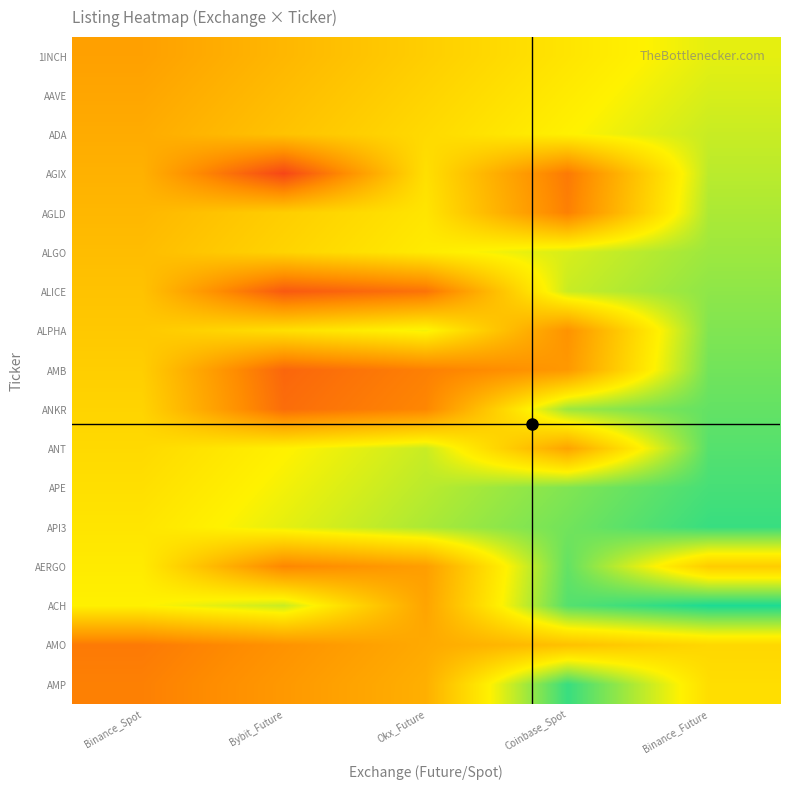

Reading right to left, extract all data points from this chart.

1INCH: Binance_Future=0.7	Coinbase_Spot=0.6	Okx_Future=0.6	Bybit_Future=0.5	Binance_Spot=0.4
AAVE: Binance_Future=0.7	Coinbase_Spot=0.6	Okx_Future=0.6	Bybit_Future=0.5	Binance_Spot=0.4
ADA: Binance_Future=0.7	Coinbase_Spot=0.7	Okx_Future=0.6	Bybit_Future=0.5	Binance_Spot=0.4
AGIX: Binance_Future=0.8	Coinbase_Spot=0.3	Okx_Future=0.6	Bybit_Future=0.1	Binance_Spot=0.5
AGLD: Binance_Future=0.8	Coinbase_Spot=0.3	Okx_Future=0.6	Bybit_Future=0.6	Binance_Spot=0.5
ALGO: Binance_Future=0.8	Coinbase_Spot=0.7	Okx_Future=0.6	Bybit_Future=0.6	Binance_Spot=0.5
ALICE: Binance_Future=0.8	Coinbase_Spot=0.7	Okx_Future=0.3	Bybit_Future=0.2	Binance_Spot=0.5
ALPHA: Binance_Future=0.8	Coinbase_Spot=0.4	Okx_Future=0.7	Bybit_Future=0.6	Binance_Spot=0.5
AMB: Binance_Future=0.8	Coinbase_Spot=0.4	Okx_Future=0.3	Bybit_Future=0.2	Binance_Spot=0.6
ANKR: Binance_Future=0.9	Coinbase_Spot=0.8	Okx_Future=0.3	Bybit_Future=0.2	Binance_Spot=0.6
ANT: Binance_Future=0.9	Coinbase_Spot=0.4	Okx_Future=0.7	Bybit_Future=0.7	Binance_Spot=0.6
APE: Binance_Future=0.9	Coinbase_Spot=0.8	Okx_Future=0.8	Bybit_Future=0.7	Binance_Spot=0.6
API3: Binance_Future=0.9	Coinbase_Spot=0.8	Okx_Future=0.8	Bybit_Future=0.7	Binance_Spot=0.6
AERGO: Binance_Future=0.5	Coinbase_Spot=0.9	Okx_Future=0.4	Bybit_Future=0.3	Binance_Spot=0.6
ACH: Binance_Future=1.0	Coinbase_Spot=0.9	Okx_Future=0.4	Bybit_Future=0.7	Binance_Spot=0.7
AMO: Binance_Future=0.6	Coinbase_Spot=0.5	Okx_Future=0.4	Bybit_Future=0.4	Binance_Spot=0.3
AMP: Binance_Future=0.6	Coinbase_Spot=0.9	Okx_Future=0.4	Bybit_Future=0.4	Binance_Spot=0.3